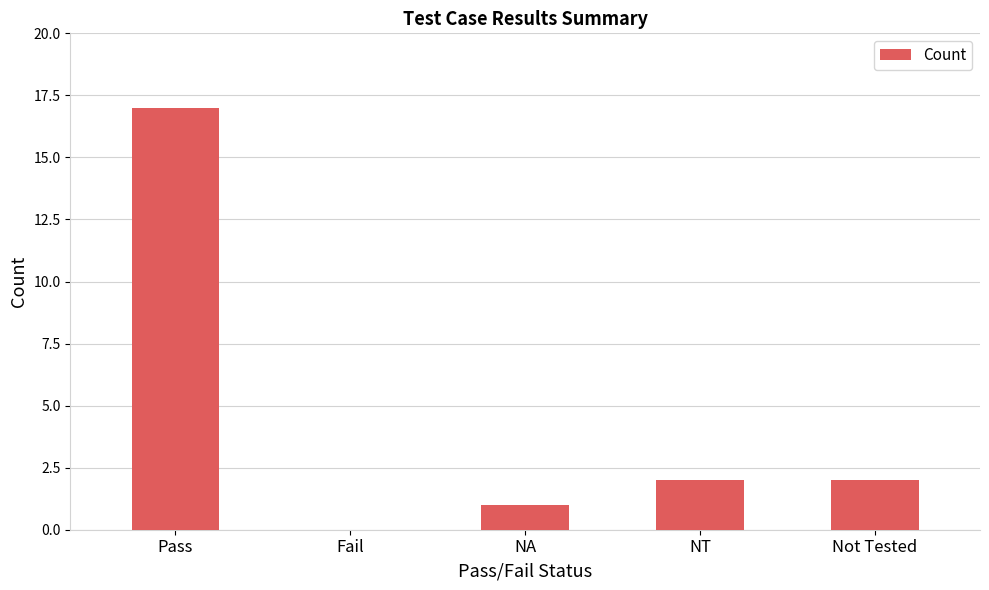

What is the difference between the values at Not Tested and Fail?

2